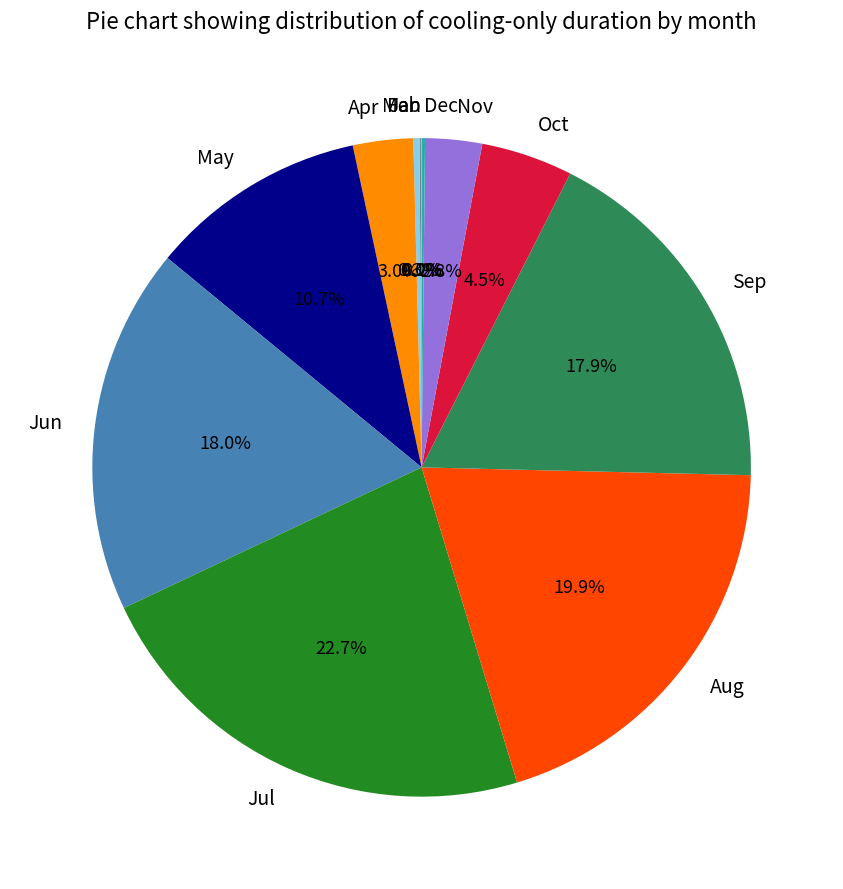

What portion of the pie excludes Nov?

97.2%